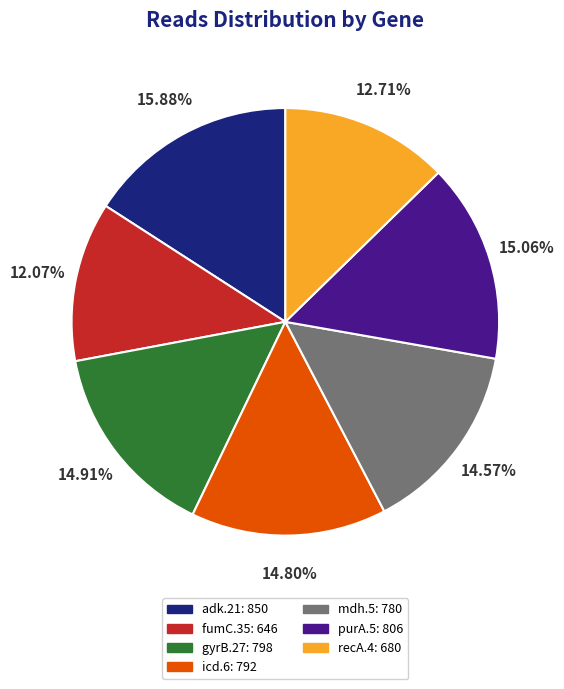

To the nearest percent, what portion does icd.6 represent?

15%